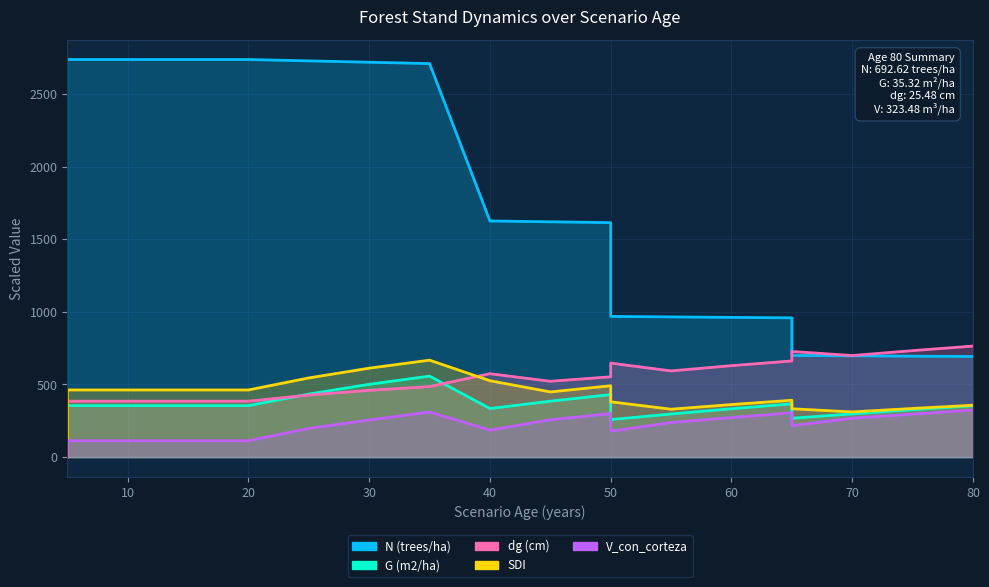

What is the difference between the maximum and minimum values in the dg (cm) series?

379.2